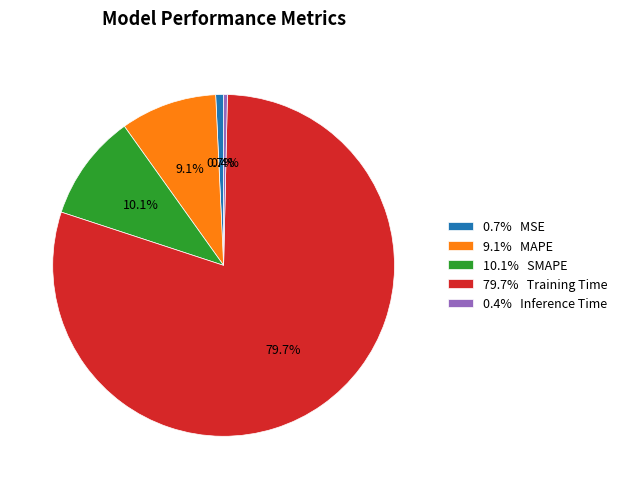

How many segments does this pie chart have?

5